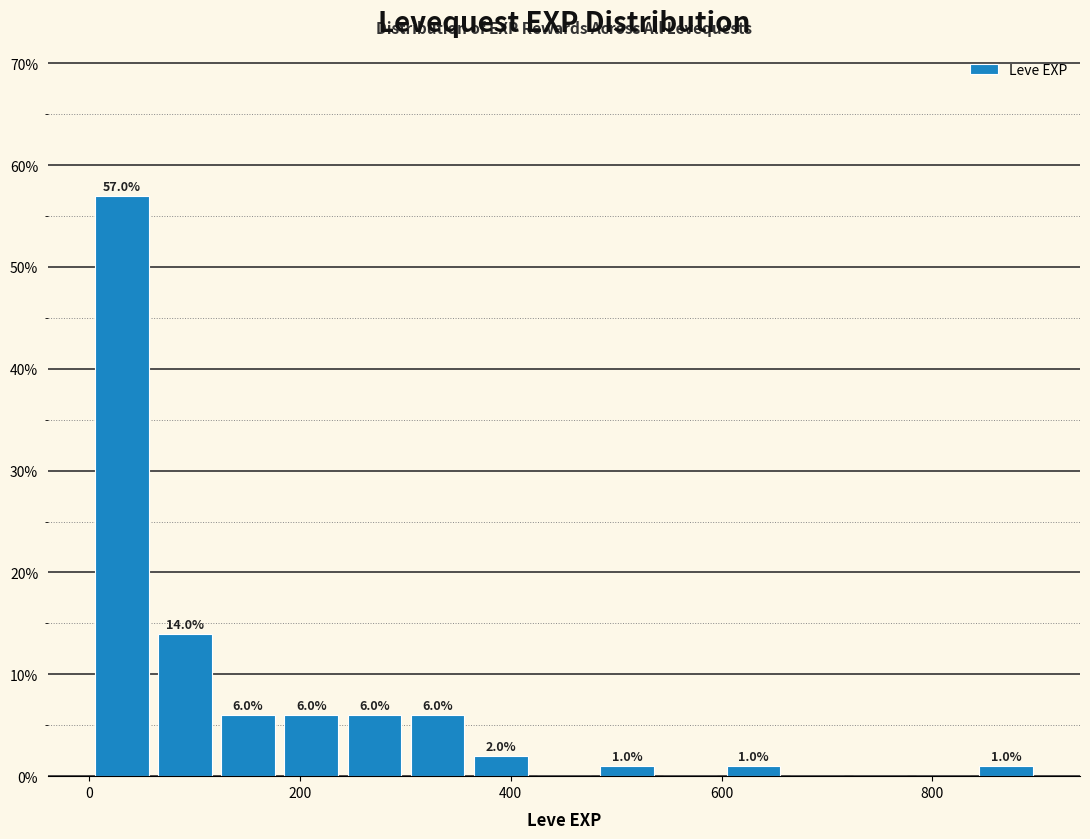

Around what value on the x-axis is the tallest bar? Give the approximate position of its centre, as read against the axis.

40